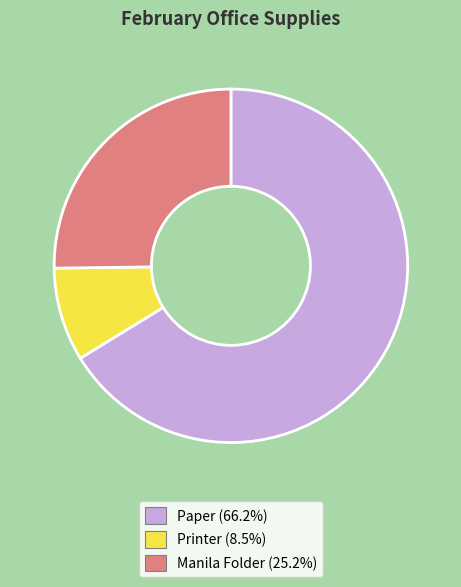

Does Paper account for over 50% of the chart?

Yes